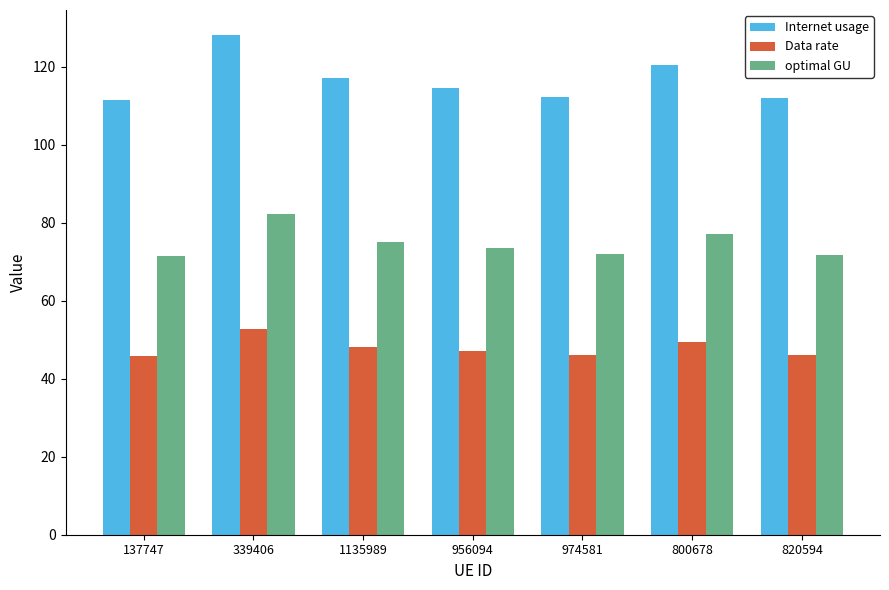

Which category has the highest value across all series?

339406